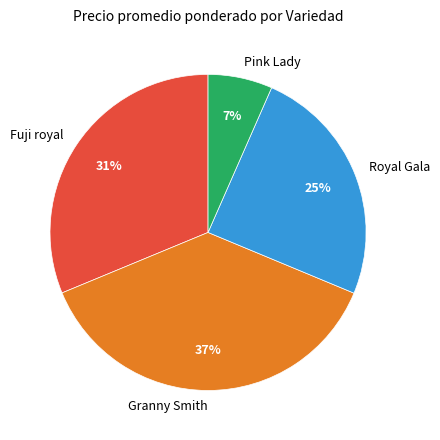

Does Pink Lady represent more than half of the total?

No